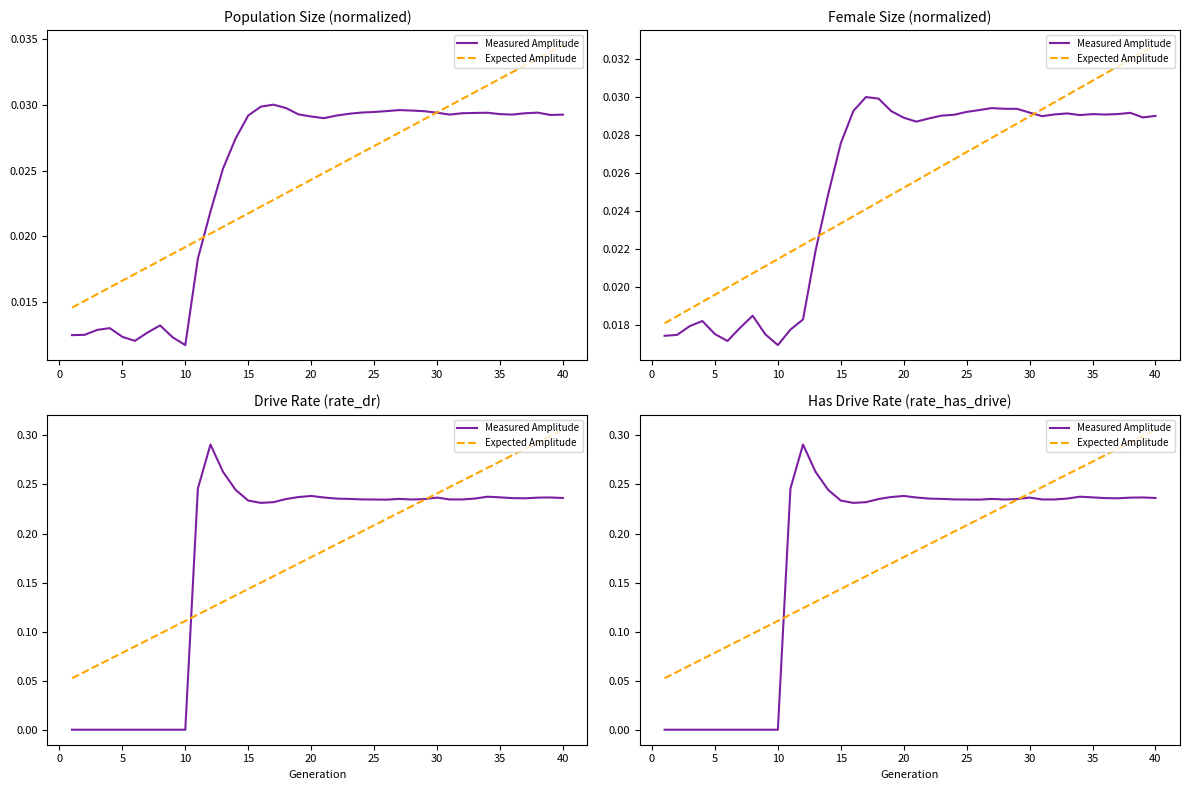

Rank the series by their maximum value, from highest to lowest.

Expected Amplitude, Measured Amplitude